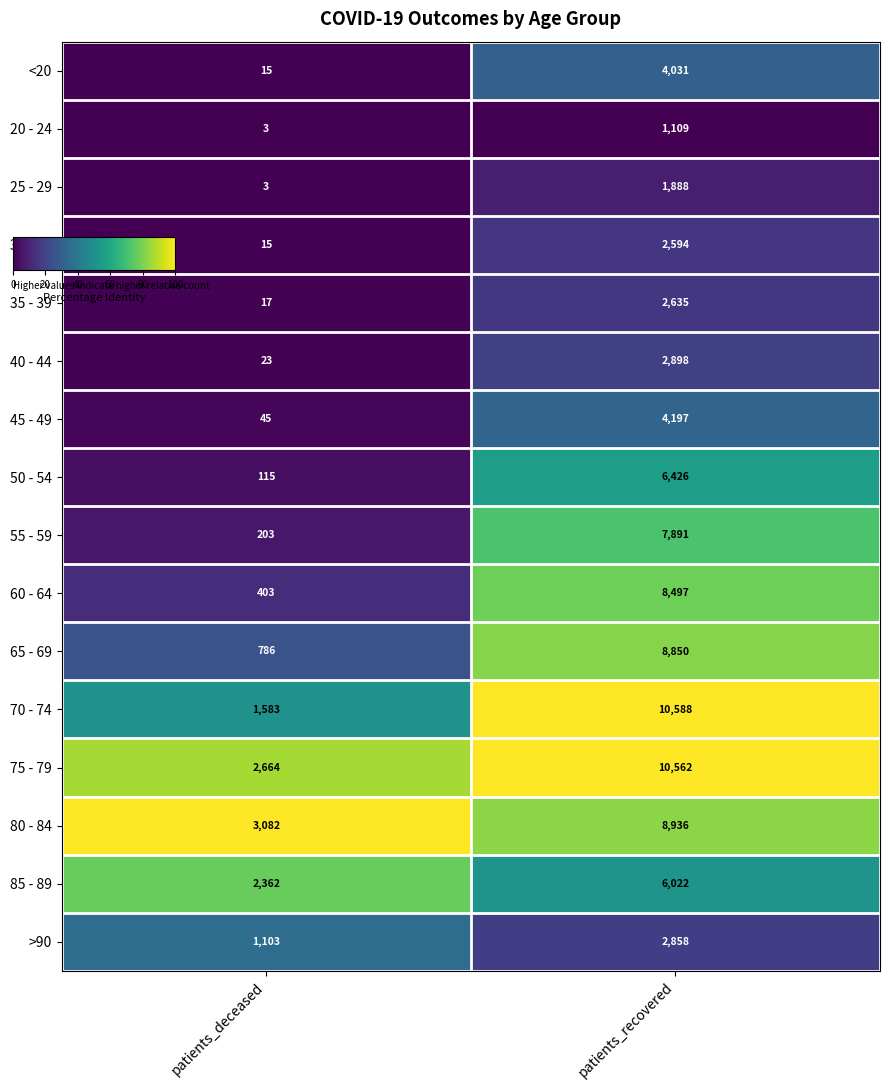

Read the 35 - 39 value at patients_recovered, to the nearest 10.

2640